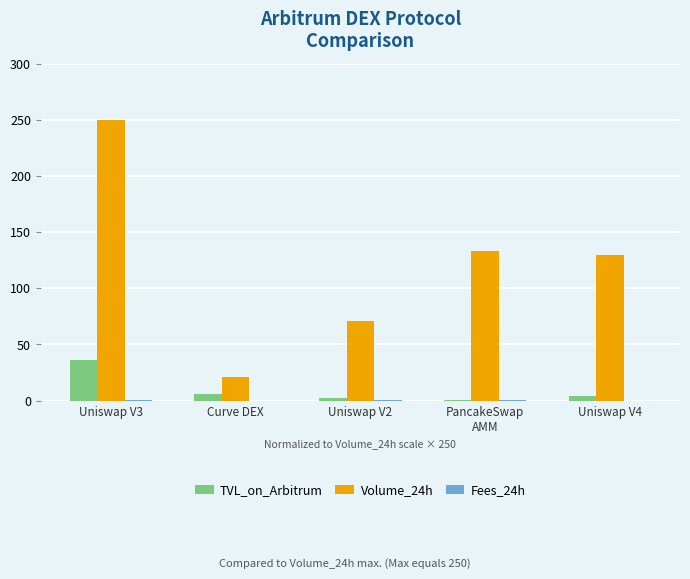

Where does the Volume_24h series first go above 129?

Uniswap V3